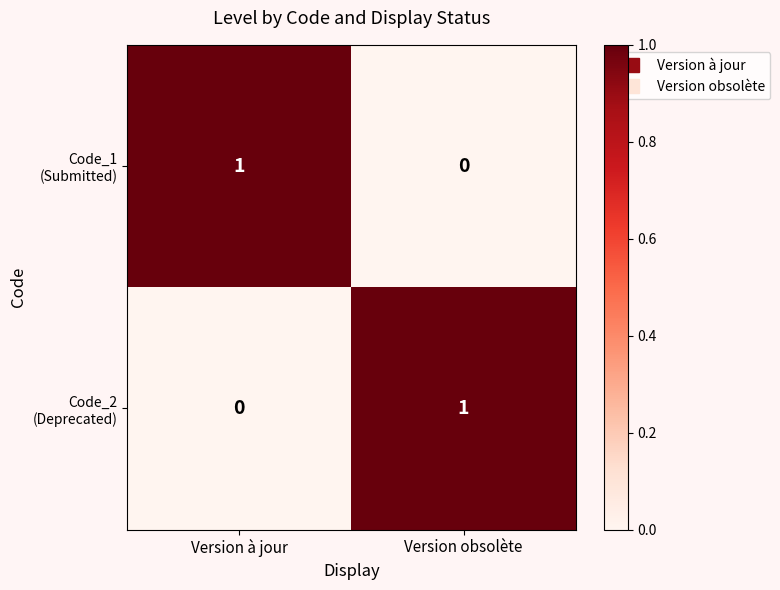

How many categories are shown in the chart?

2